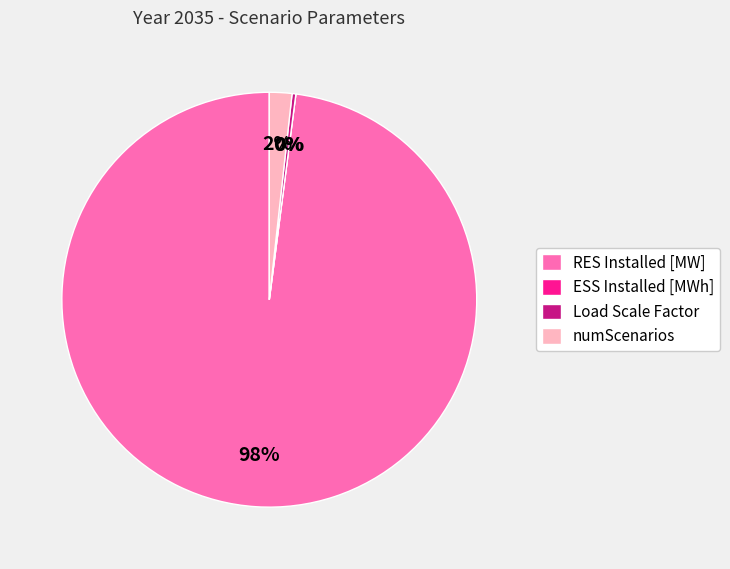

True or false: numScenarios accounts for 2% of the total.

True